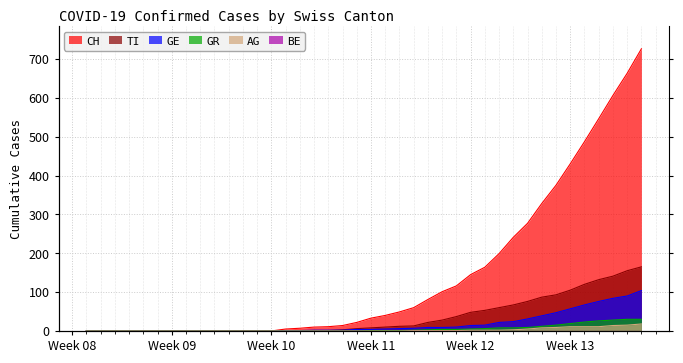

What is the highest value of the TI series?

165